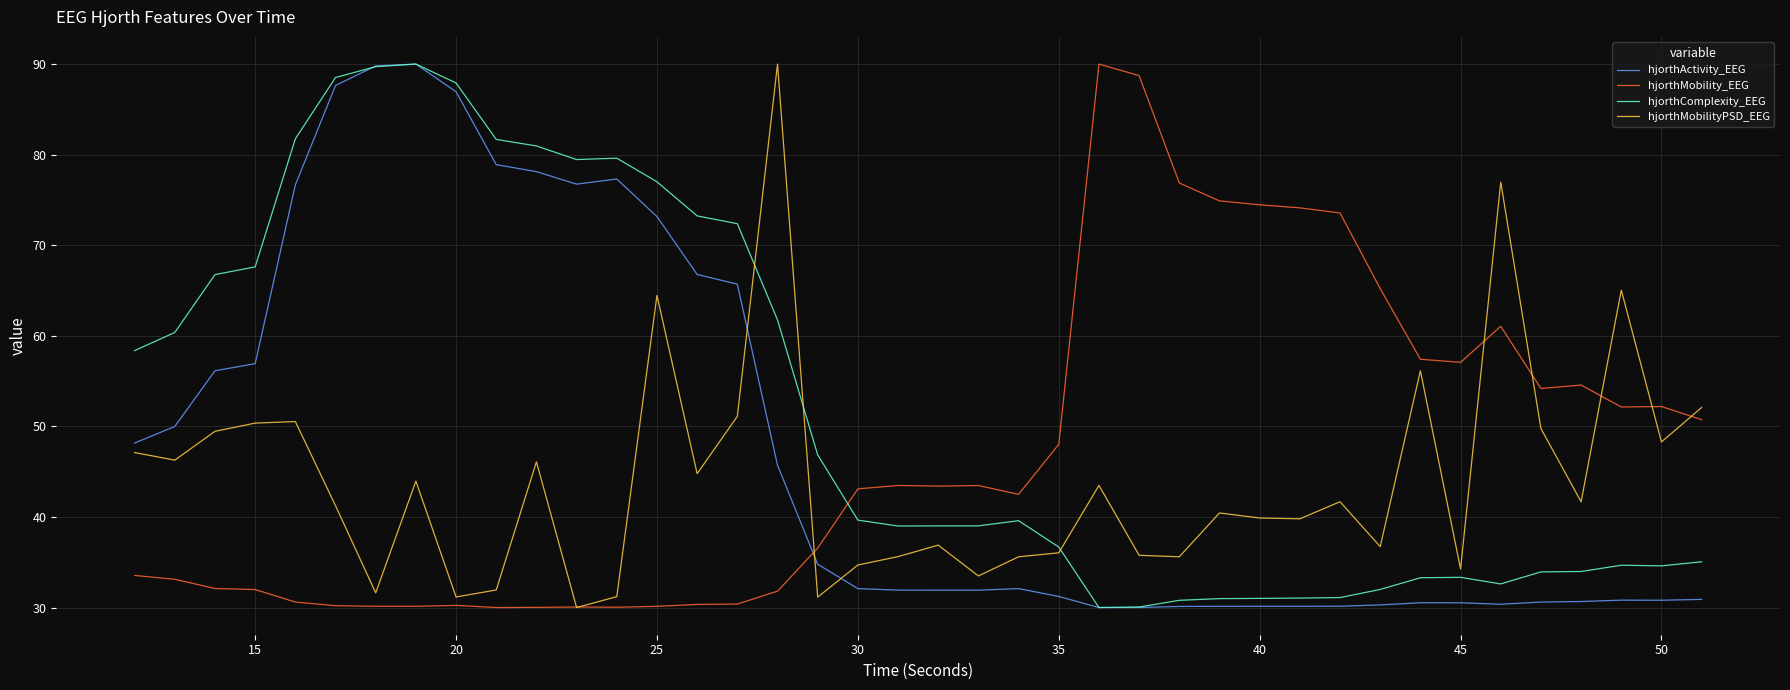

After their last crossing, which series has the higher values: hjorthMobility_EEG or hjorthComplexity_EEG?

hjorthMobility_EEG